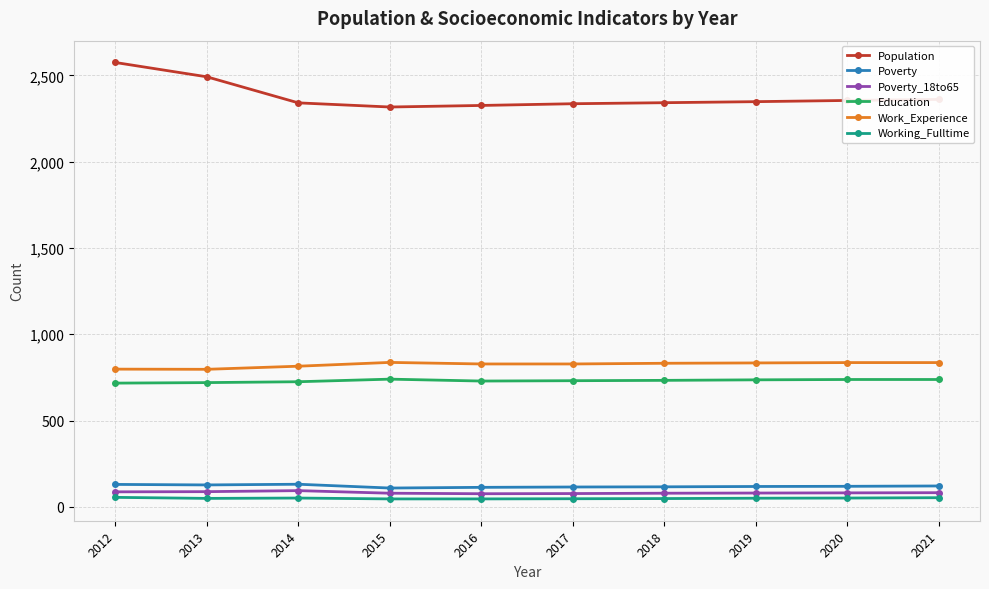

Is the value of Education at 2014 greater than the value of Work_Experience at 2016?

No